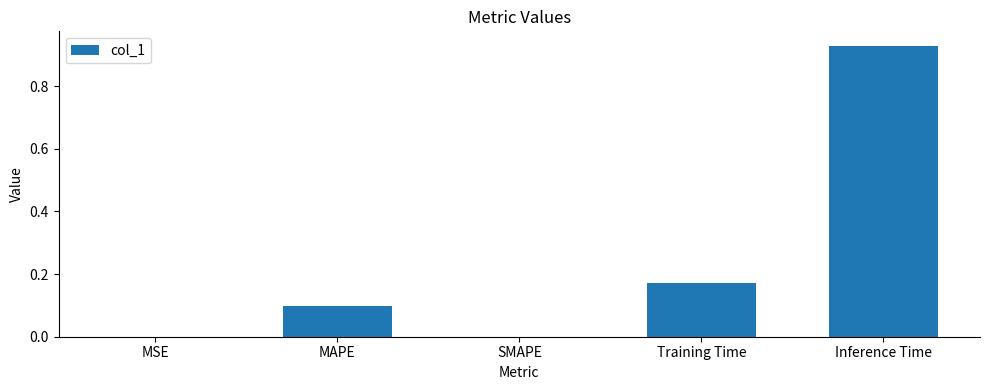

True or false: the data shows 0.0 at SMAPE.

True